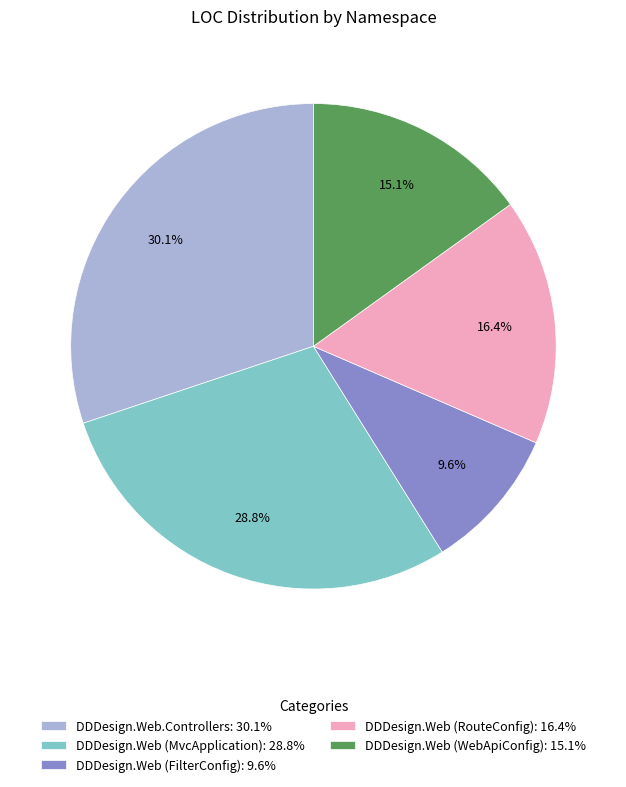

Is it true that DDDesign.Web (WebApiConfig) is 15% of the pie?

True